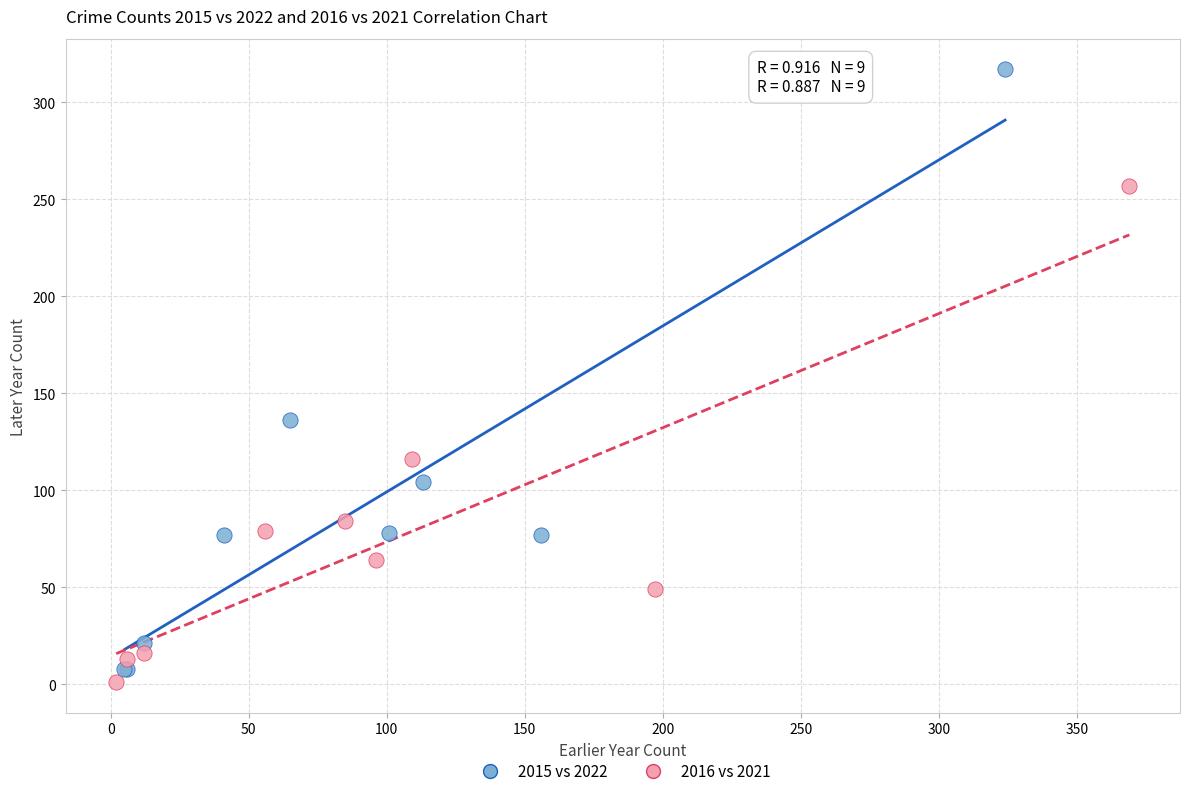

Which series has the widest spread of Y values?

2015 vs 2022